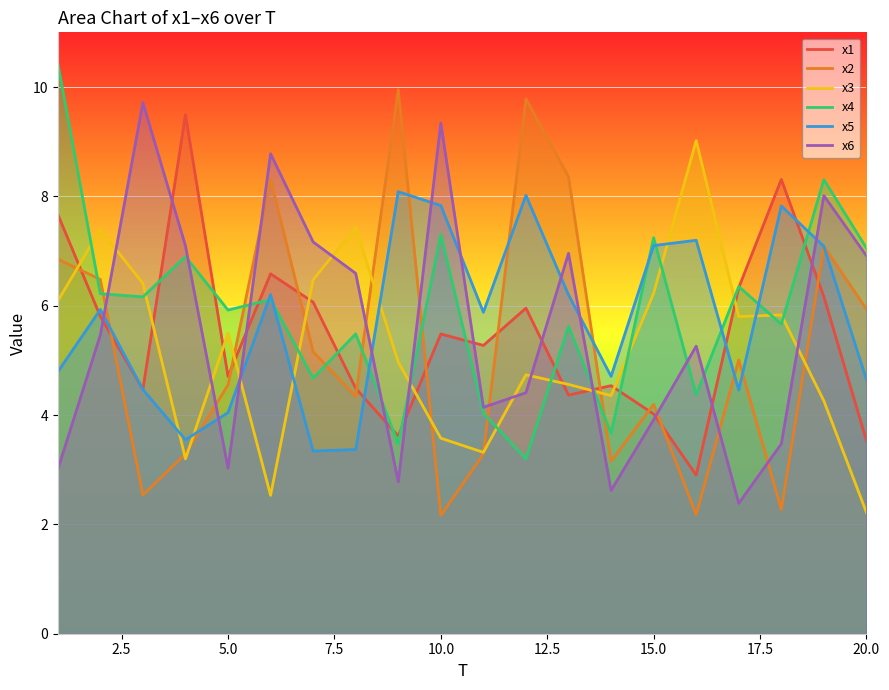

At how many categories does at least one series exceed 9?

7